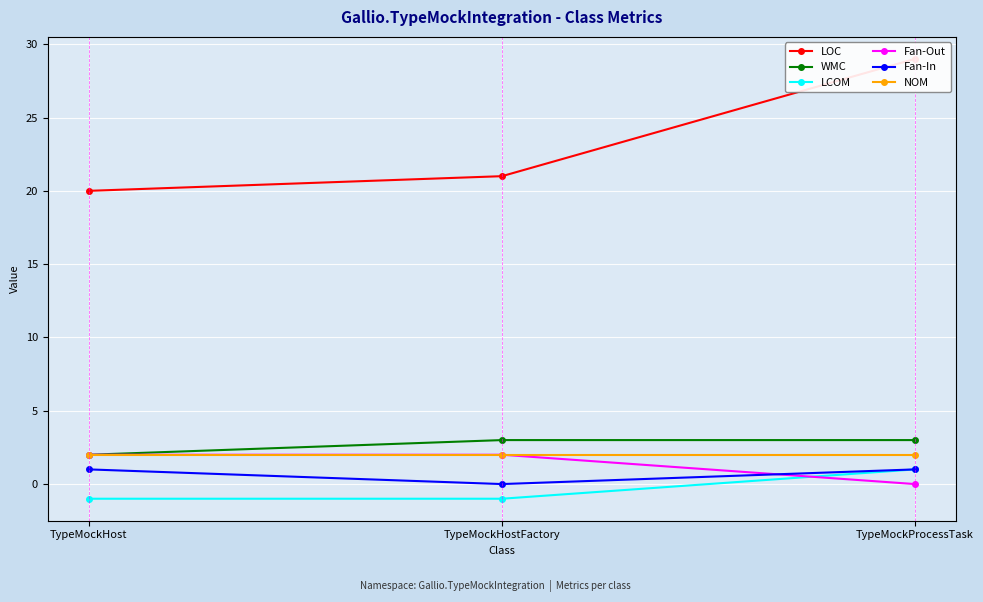

What are all the series names shown in the legend?

LOC, WMC, LCOM, Fan-Out, Fan-In, NOM